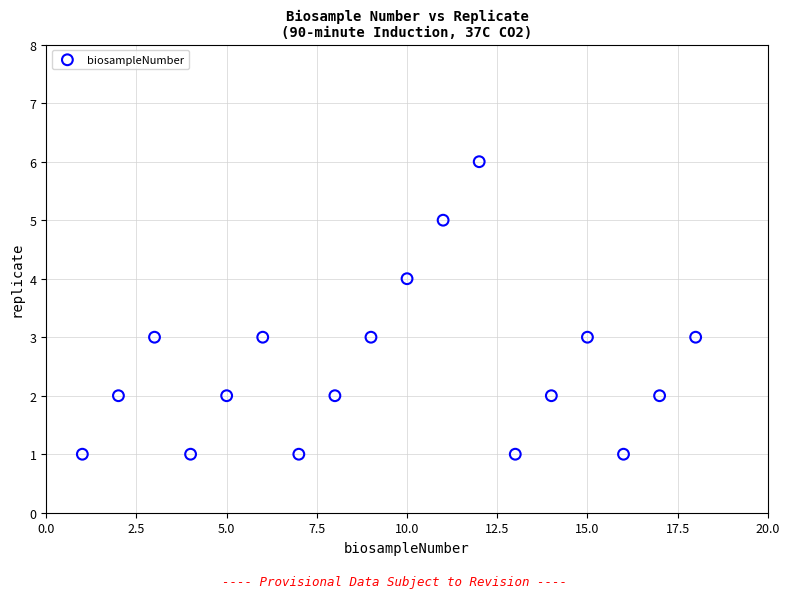

What is the range of Y values (max minus min)?

5